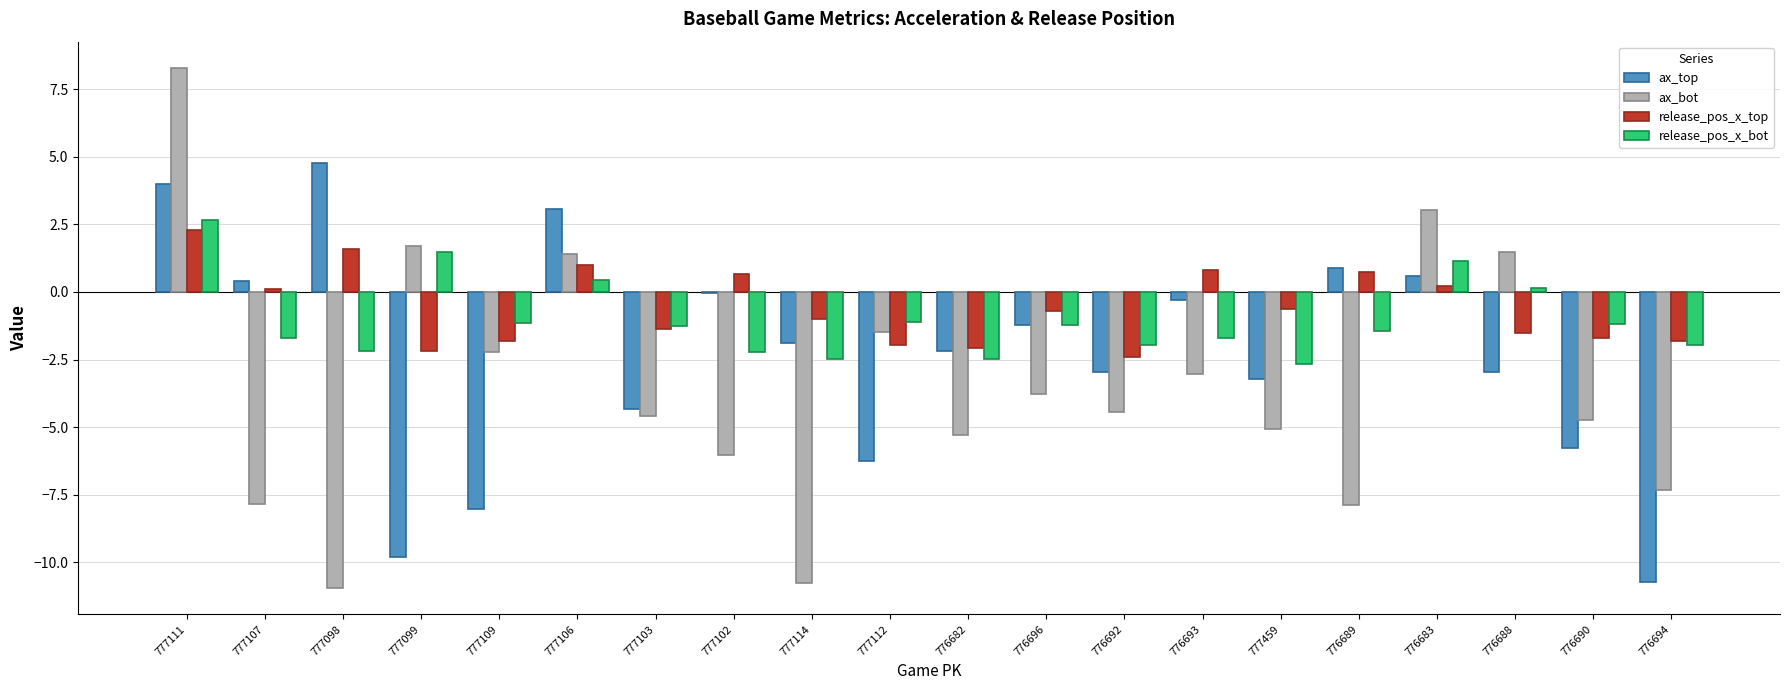

Where does the ax_top series first go above -1?

777111